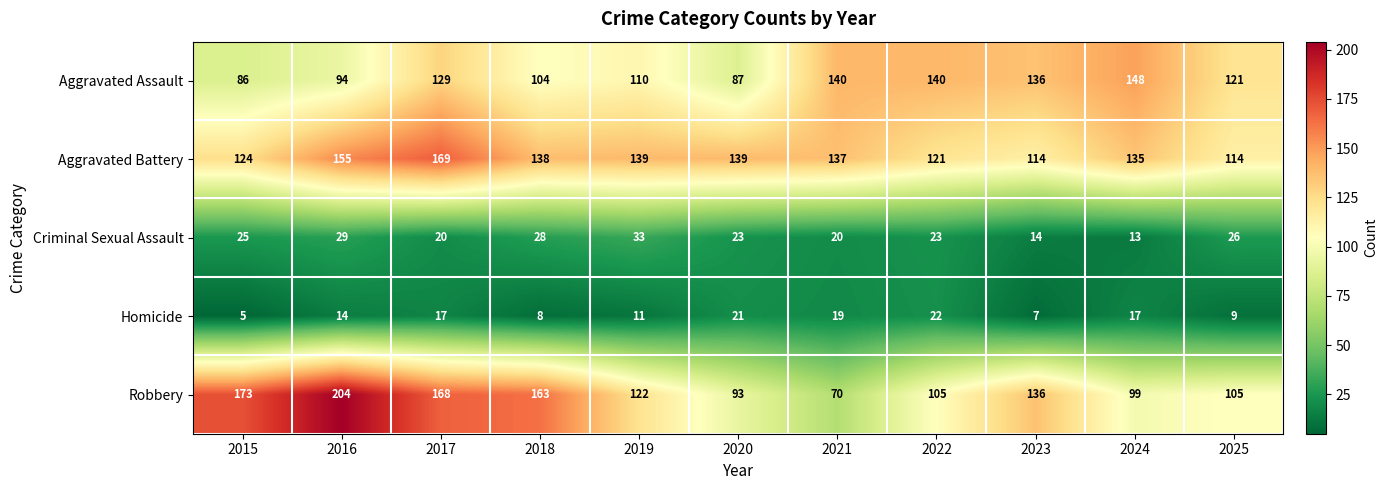

Count the number of data series in this chart.

5